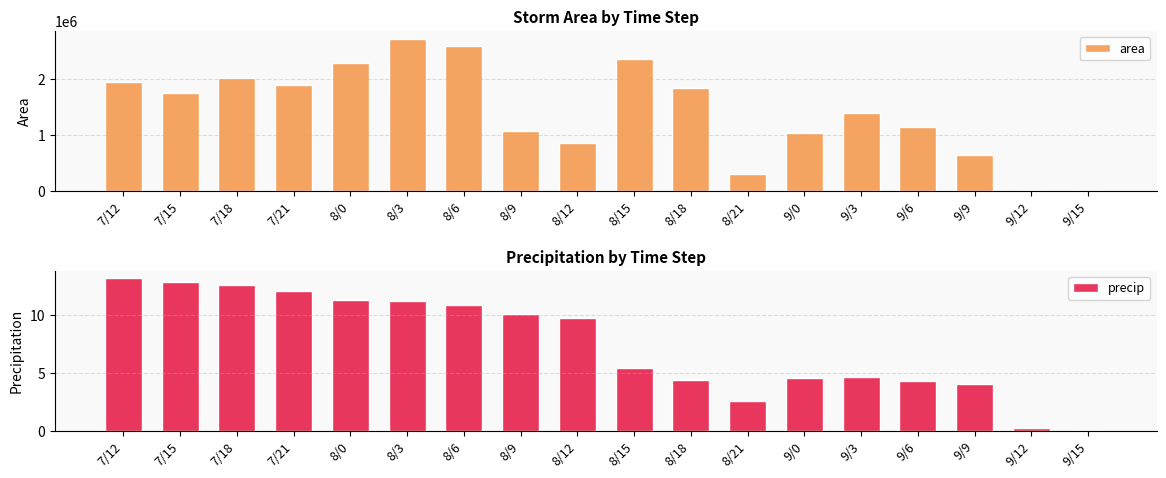

What is the highest value of the precip series?

13.2